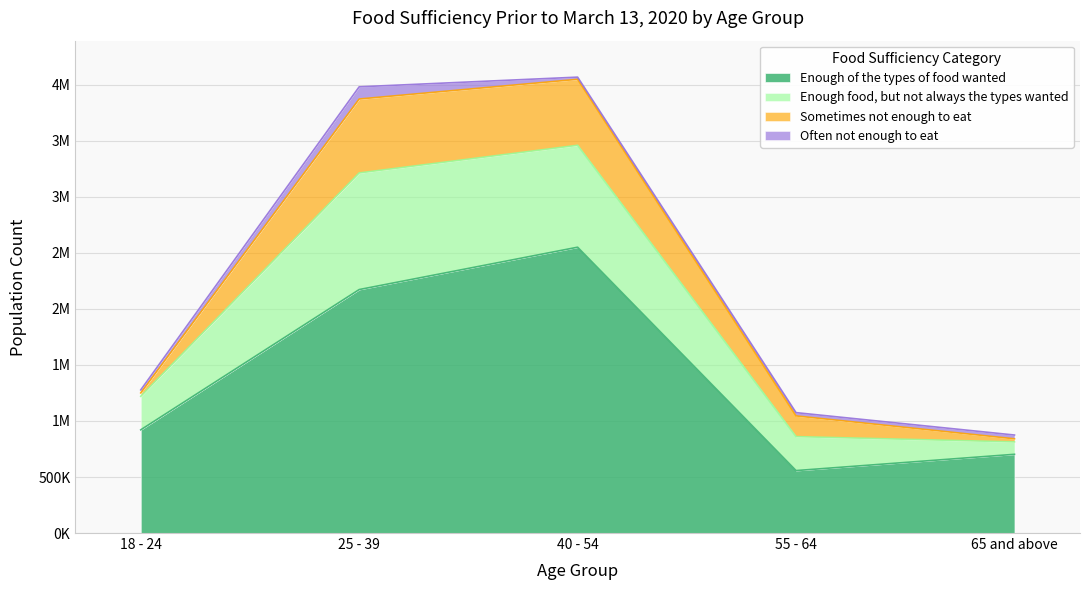

Where is the first local minimum for Enough of the types of food wanted?

55 - 64